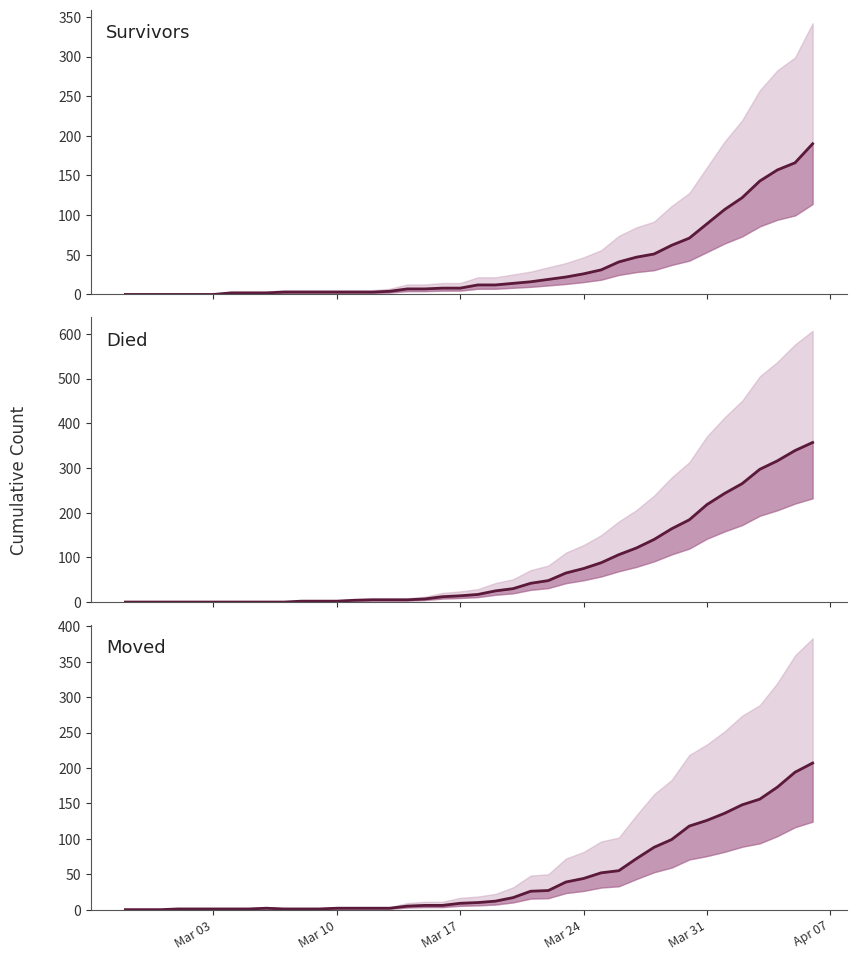

Which category has the lowest value across all series?

Mar 03